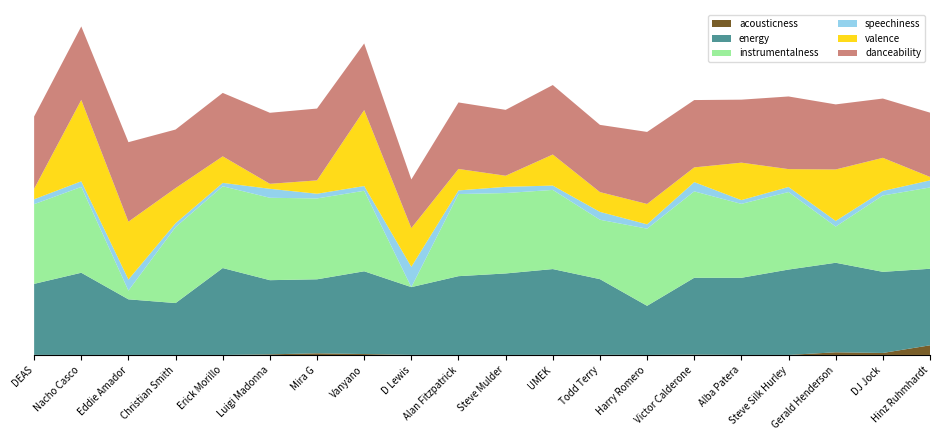

Reading left to right, transcribe all the data shown in this chart.

acousticness: DEAS=0.0	Nacho Casco=0.0	Eddie Amador=0.0	Christian Smith=0.0	Erick Morillo=0.0	Luigi Madonna=0.0	Mira G=0.0	Vanyano=0.0	D Lewis=0.0	Alan Fitzpatrick=0.0	Steve Mulder=0.0	UMEK=0.0	Todd Terry=0.0	Harry Romero=0.0	Victor Calderone=0.0	Alba Patera=0.0	Steve Silk Hurley=0.0	Gerald Henderson=0.0	DJ Jock=0.0	Hinz Ruhmhardt=0.1
energy: DEAS=0.8	Nacho Casco=0.9	Eddie Amador=0.6	Christian Smith=0.6	Erick Morillo=1.0	Luigi Madonna=0.8	Mira G=0.8	Vanyano=0.9	D Lewis=0.8	Alan Fitzpatrick=0.9	Steve Mulder=0.9	UMEK=1.0	Todd Terry=0.8	Harry Romero=0.5	Victor Calderone=0.9	Alba Patera=0.9	Steve Silk Hurley=0.9	Gerald Henderson=1.0	DJ Jock=0.9	Hinz Ruhmhardt=0.8
instrumentalness: DEAS=0.9	Nacho Casco=1.0	Eddie Amador=0.1	Christian Smith=0.8	Erick Morillo=0.9	Luigi Madonna=0.9	Mira G=0.9	Vanyano=0.9	D Lewis=0.0	Alan Fitzpatrick=0.9	Steve Mulder=0.9	UMEK=0.9	Todd Terry=0.7	Harry Romero=0.9	Victor Calderone=1.0	Alba Patera=0.8	Steve Silk Hurley=0.9	Gerald Henderson=0.4	DJ Jock=0.8	Hinz Ruhmhardt=0.9
speechiness: DEAS=0.1	Nacho Casco=0.1	Eddie Amador=0.1	Christian Smith=0.0	Erick Morillo=0.0	Luigi Madonna=0.1	Mira G=0.1	Vanyano=0.1	D Lewis=0.2	Alan Fitzpatrick=0.0	Steve Mulder=0.1	UMEK=0.0	Todd Terry=0.1	Harry Romero=0.0	Victor Calderone=0.1	Alba Patera=0.0	Steve Silk Hurley=0.1	Gerald Henderson=0.1	DJ Jock=0.1	Hinz Ruhmhardt=0.1
valence: DEAS=0.1	Nacho Casco=0.9	Eddie Amador=0.6	Christian Smith=0.4	Erick Morillo=0.3	Luigi Madonna=0.1	Mira G=0.1	Vanyano=0.8	D Lewis=0.4	Alan Fitzpatrick=0.2	Steve Mulder=0.1	UMEK=0.3	Todd Terry=0.2	Harry Romero=0.2	Victor Calderone=0.2	Alba Patera=0.4	Steve Silk Hurley=0.2	Gerald Henderson=0.6	DJ Jock=0.4	Hinz Ruhmhardt=0.0
danceability: DEAS=0.8	Nacho Casco=0.8	Eddie Amador=0.9	Christian Smith=0.6	Erick Morillo=0.7	Luigi Madonna=0.8	Mira G=0.8	Vanyano=0.7	D Lewis=0.5	Alan Fitzpatrick=0.7	Steve Mulder=0.7	UMEK=0.8	Todd Terry=0.7	Harry Romero=0.8	Victor Calderone=0.7	Alba Patera=0.7	Steve Silk Hurley=0.8	Gerald Henderson=0.7	DJ Jock=0.7	Hinz Ruhmhardt=0.7